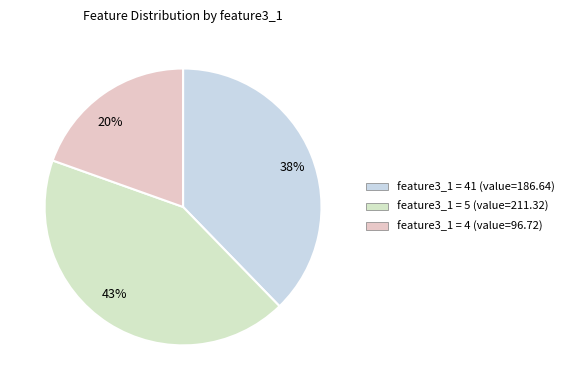

What is the largest slice in the pie chart?

43%